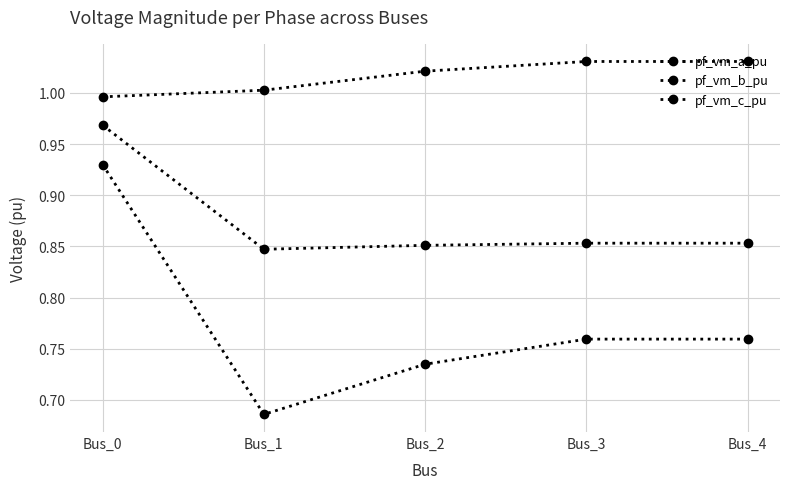

Between Bus_0 and Bus_1, which series saw the biggest shift?

pf_vm_b_pu